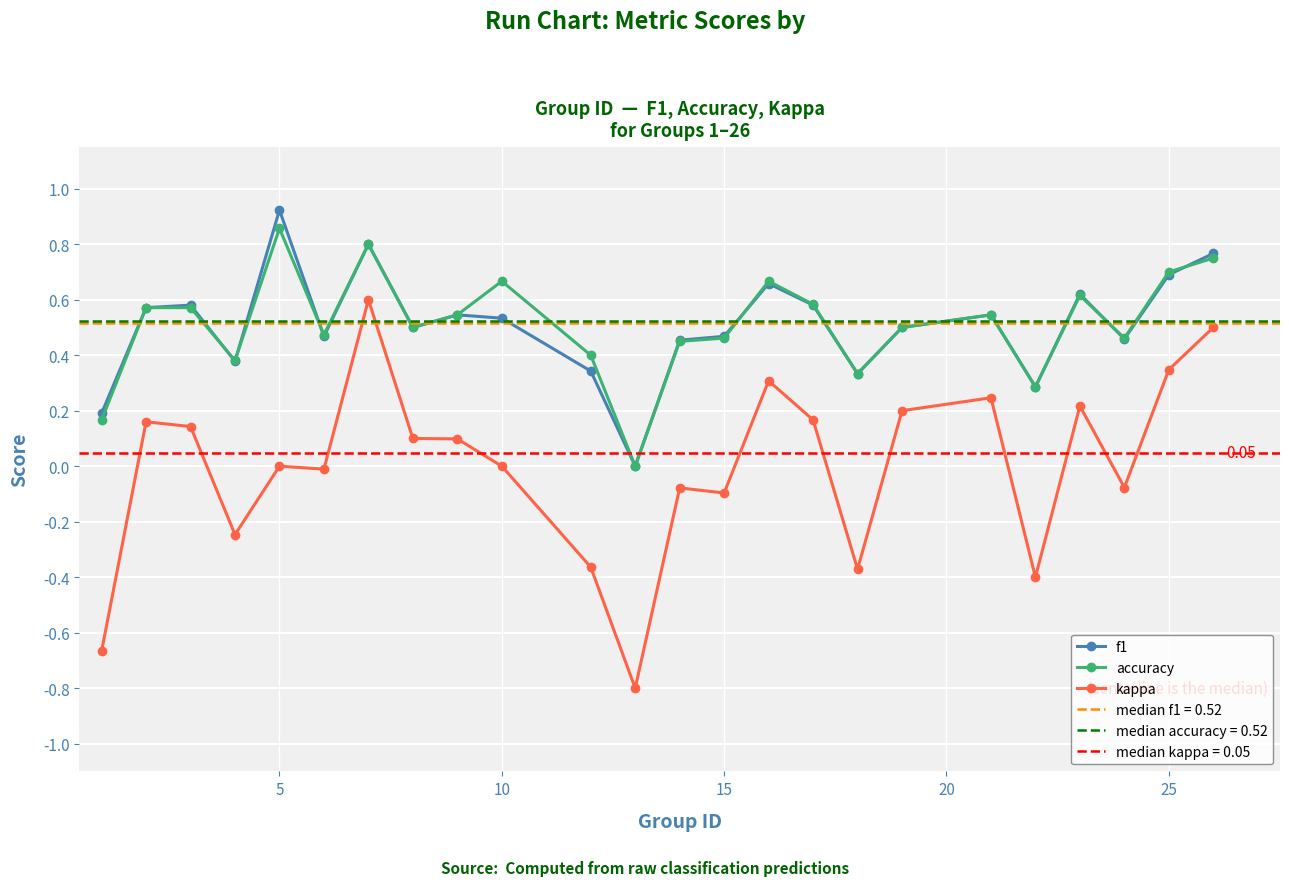

Reading left to right, what are all the values shown in this chart?

f1: 0.2	0.6	0.6	0.4	0.9	0.5	0.8	0.5	0.5	0.5	0.3	0.0	0.5	0.5	0.7	0.6	0.3	0.5	0.5	0.3	0.6	0.5	0.7	0.8
accuracy: 0.2	0.6	0.6	0.4	0.9	0.5	0.8	0.5	0.5	0.7	0.4	0.0	0.5	0.5	0.7	0.6	0.3	0.5	0.5	0.3	0.6	0.5	0.7	0.8
kappa: -0.7	0.2	0.1	-0.2	0.0	-0.0	0.6	0.1	0.1	0.0	-0.4	-0.8	-0.1	-0.1	0.3	0.2	-0.4	0.2	0.2	-0.4	0.2	-0.1	0.3	0.5